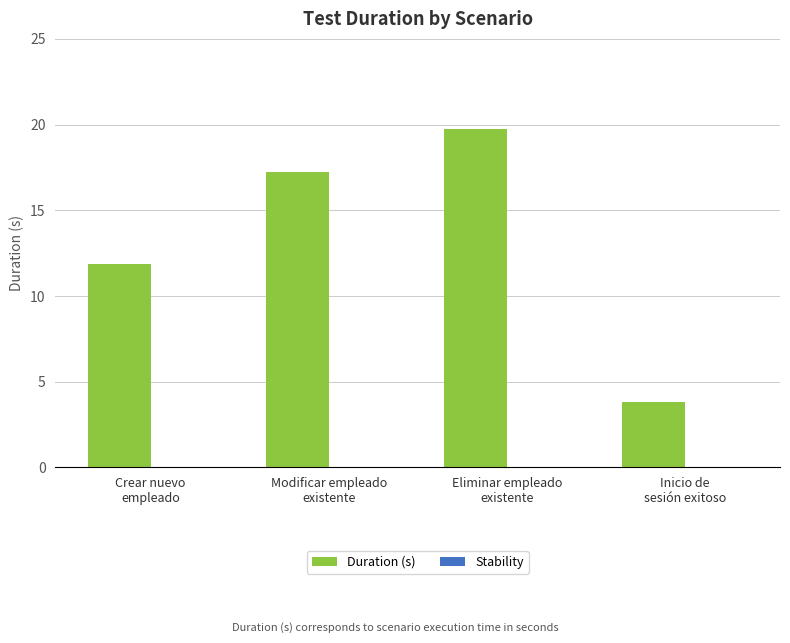

What is the maximum value shown in the chart?

19.8